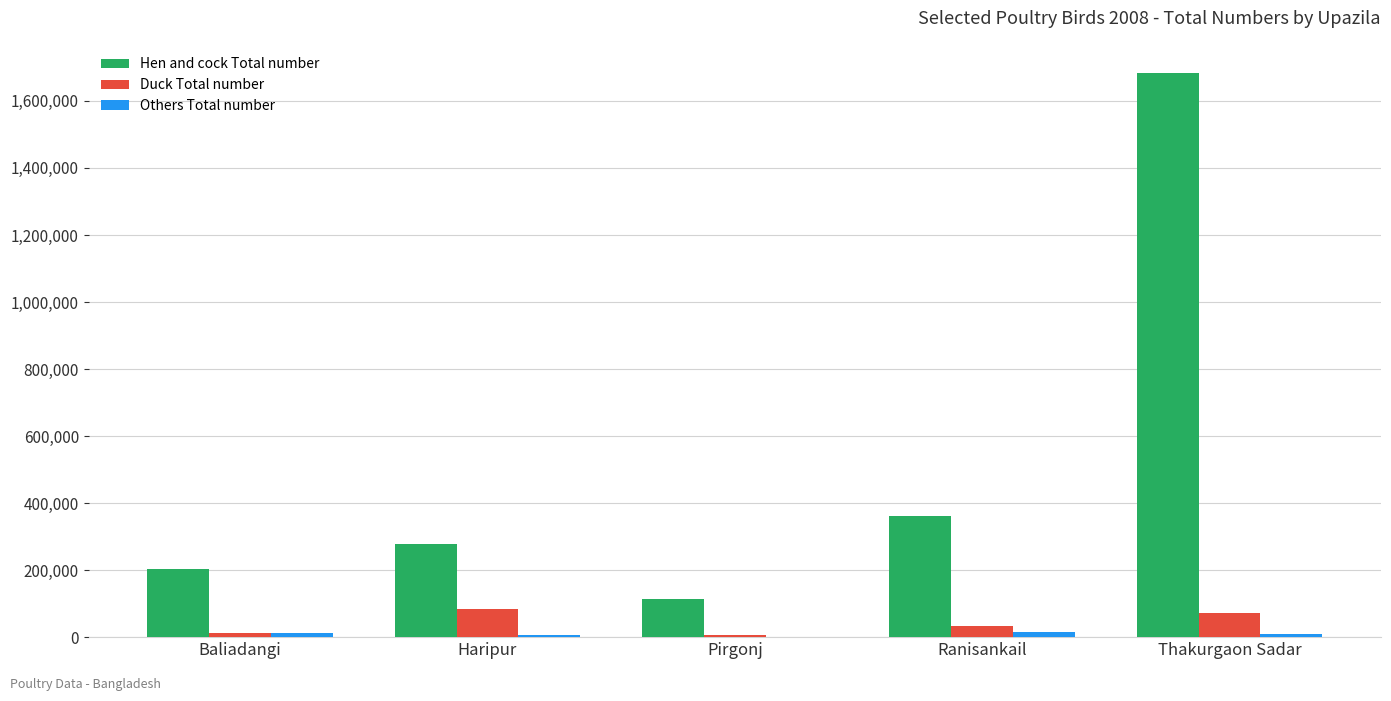

What is the sum of the Duck Total number values at Baliadangi and Thakurgaon Sadar?

82114